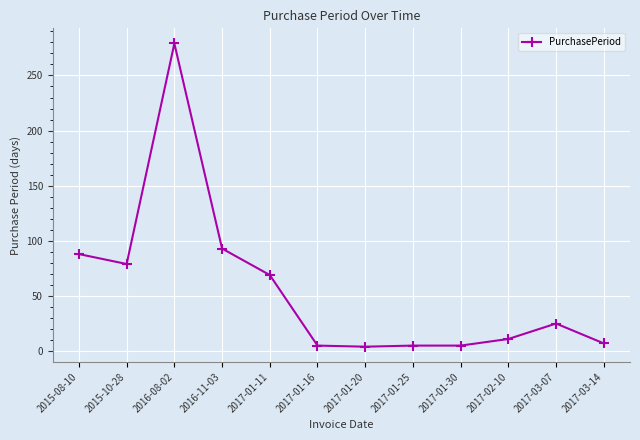

Where is the first local minimum?

2015-10-28